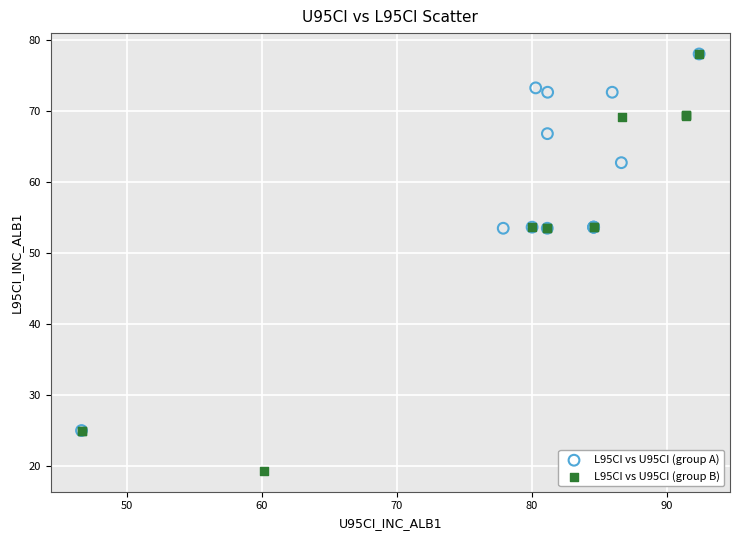

Which series has the largest Y range (max minus min)?

L95CI vs U95CI (group B)